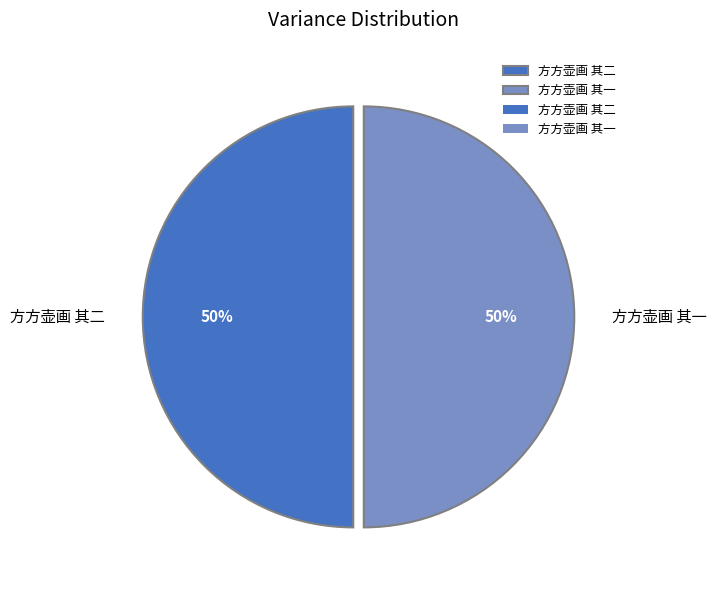

Is it true that 方方壶画 其一 is 36% of the pie?

False